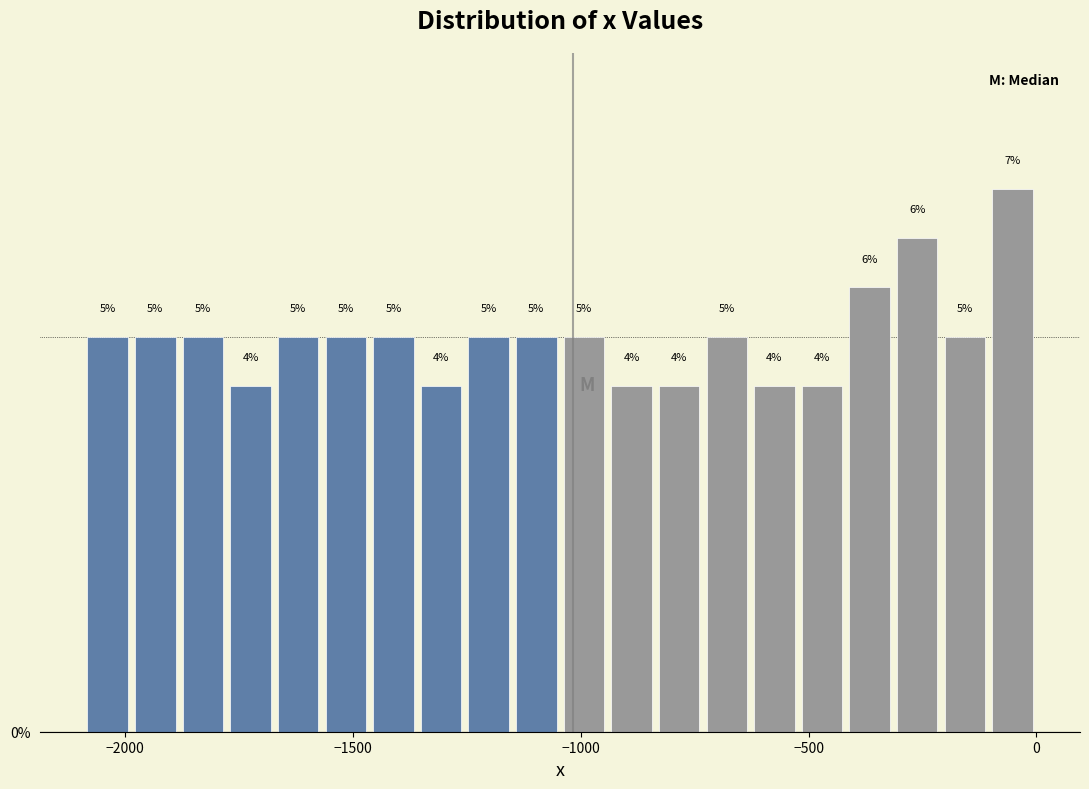

Around what value on the x-axis is the tallest bar? Give the approximate position of its centre, as read against the axis.

-50